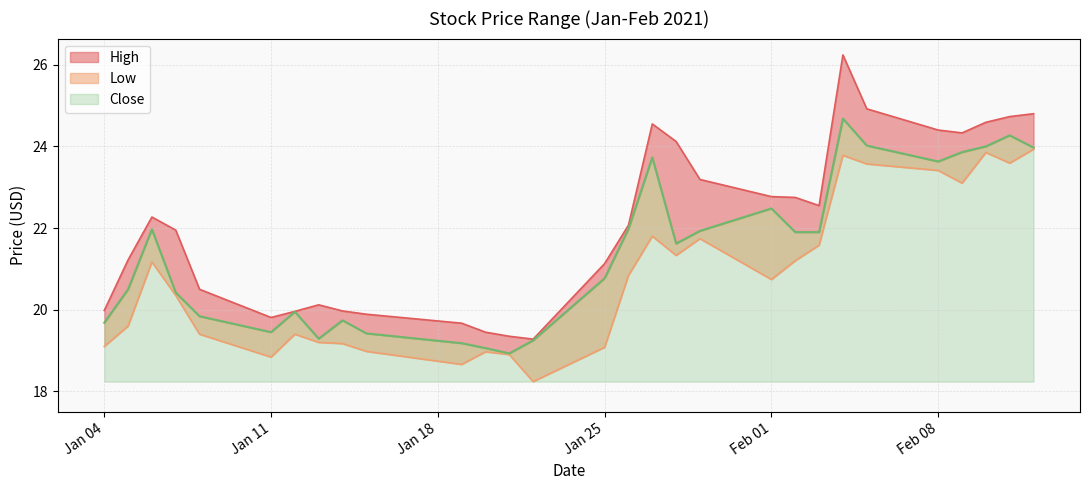

List the series in order of their peak value, highest first.

High, Close, Low